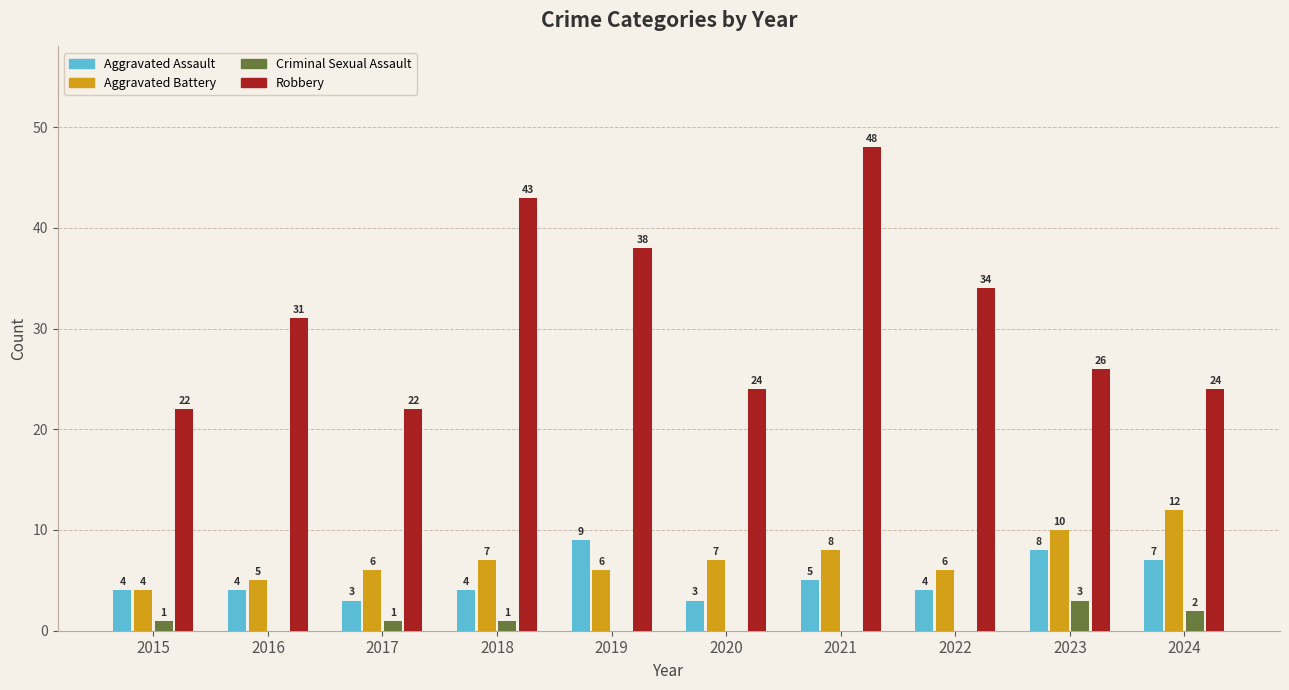

Reading left to right, what are all the values shown in this chart?

Aggravated Assault: 4	4	3	4	9	3	5	4	8	7
Aggravated Battery: 4	5	6	7	6	7	8	6	10	12
Criminal Sexual Assault: 1	0	1	1	0	0	0	0	3	2
Robbery: 22	31	22	43	38	24	48	34	26	24